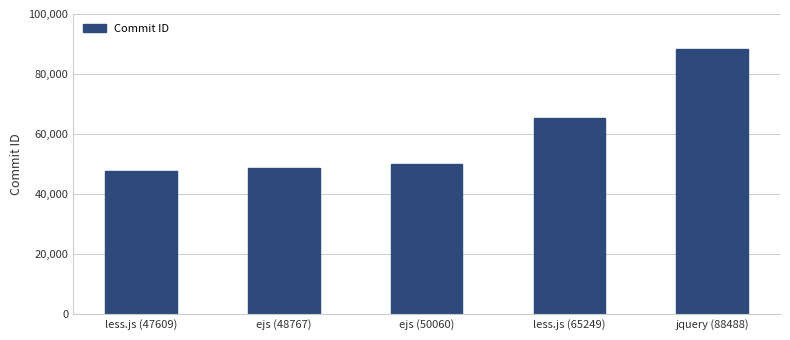

The value at less.js (47609) is 47609. True or false?

True